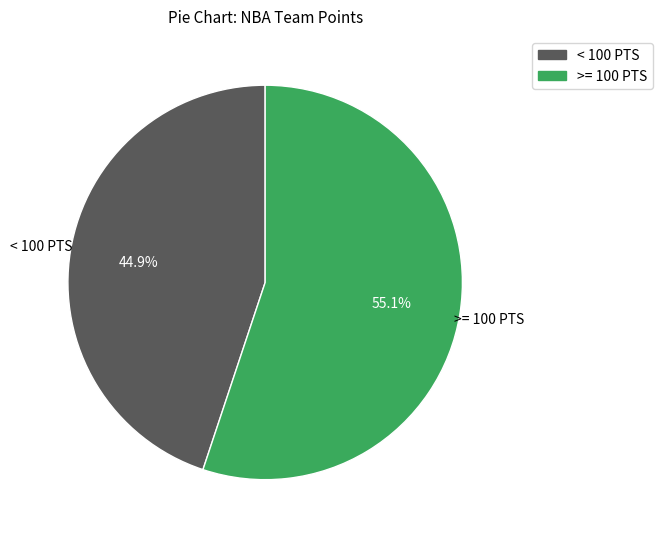

Is there a majority slice in this chart?

Yes